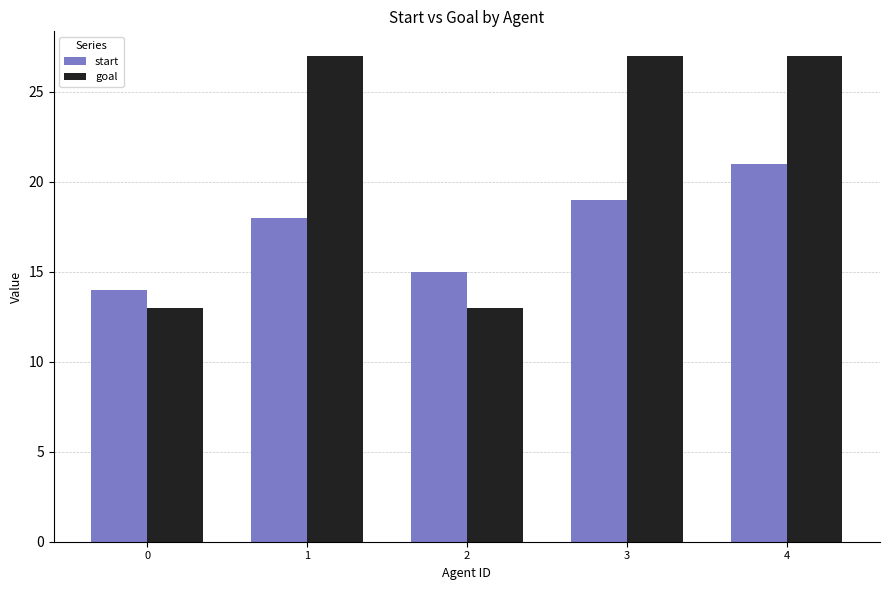

Which series changed the most between 0 and 1?

goal